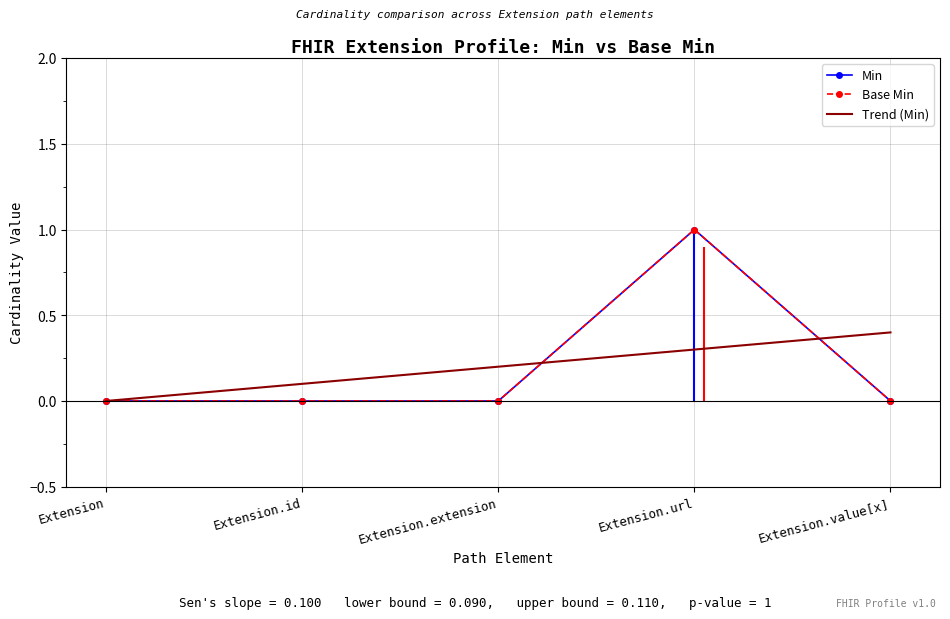

Reading left to right, extract all data points from this chart.

Min: Extension=0	Extension.id=0	Extension.extension=0	Extension.url=1	Extension.value[x]=0
Base Min: Extension=0	Extension.id=0	Extension.extension=0	Extension.url=1	Extension.value[x]=0